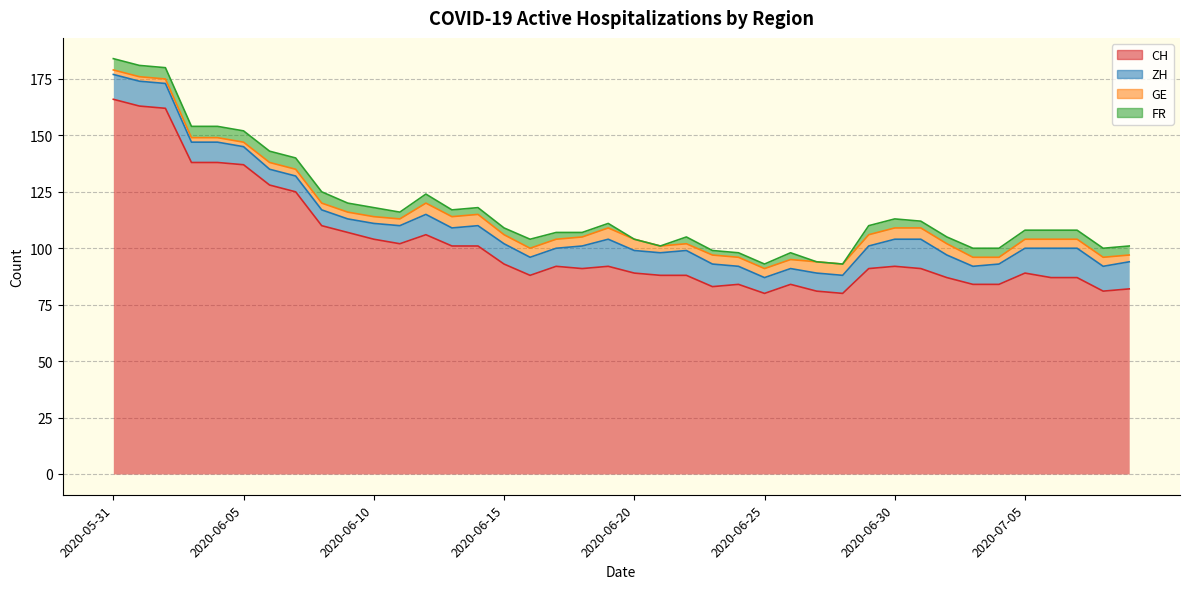

What is the label of the 3rd point from the left?

2020-06-02